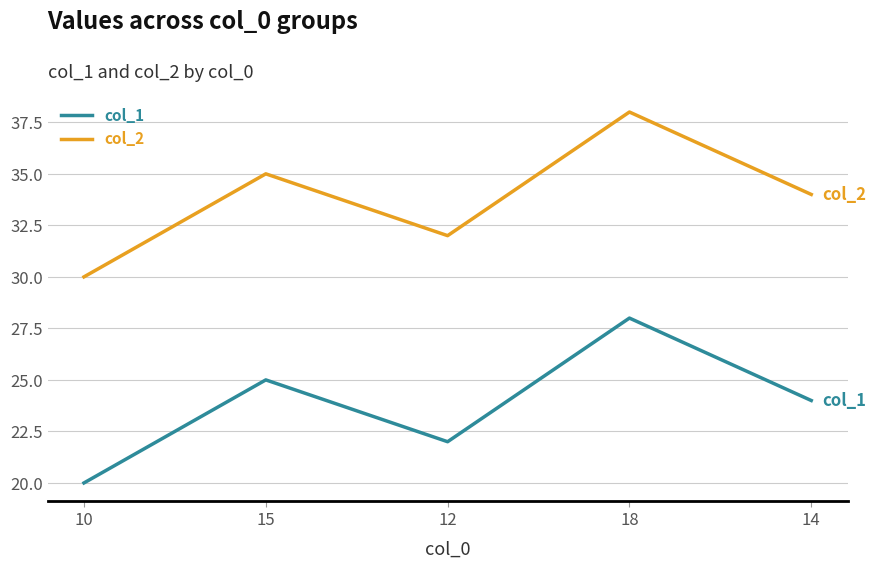

What is the maximum value shown in the chart?

38